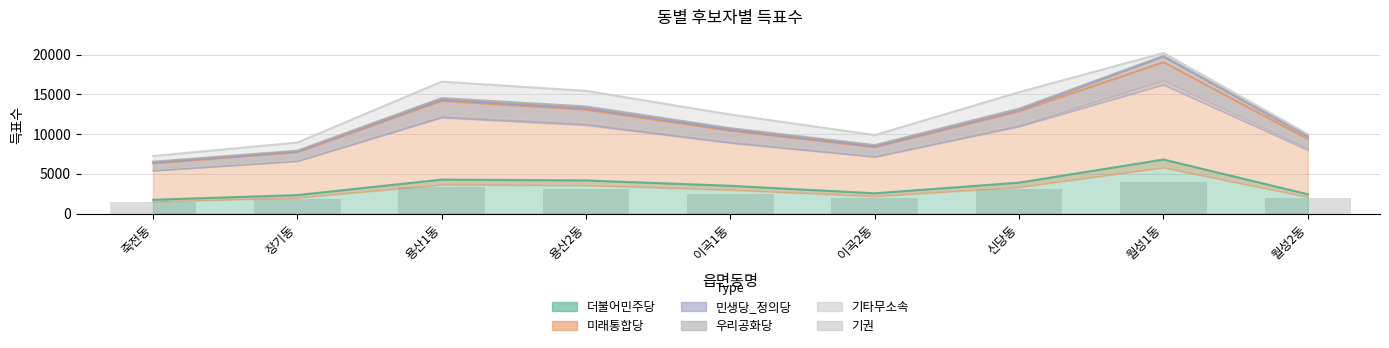

Reading right to left, extract all data points from this chart.

2001.8	4045.2	3058.8	1978.2	2495.6	3091.6	3323.4	1790.0	1451.2